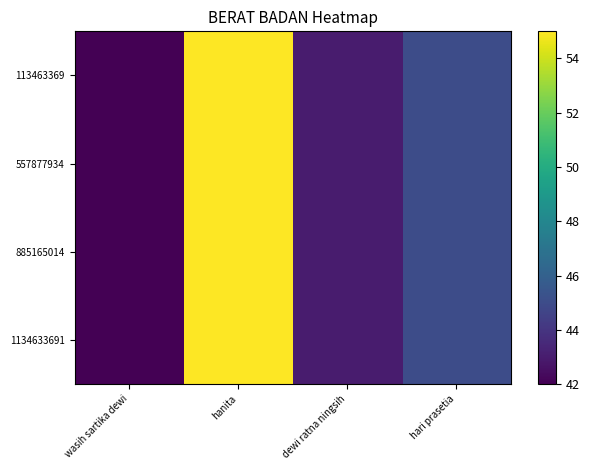

At how many categories does at least one series exceed 50?

1